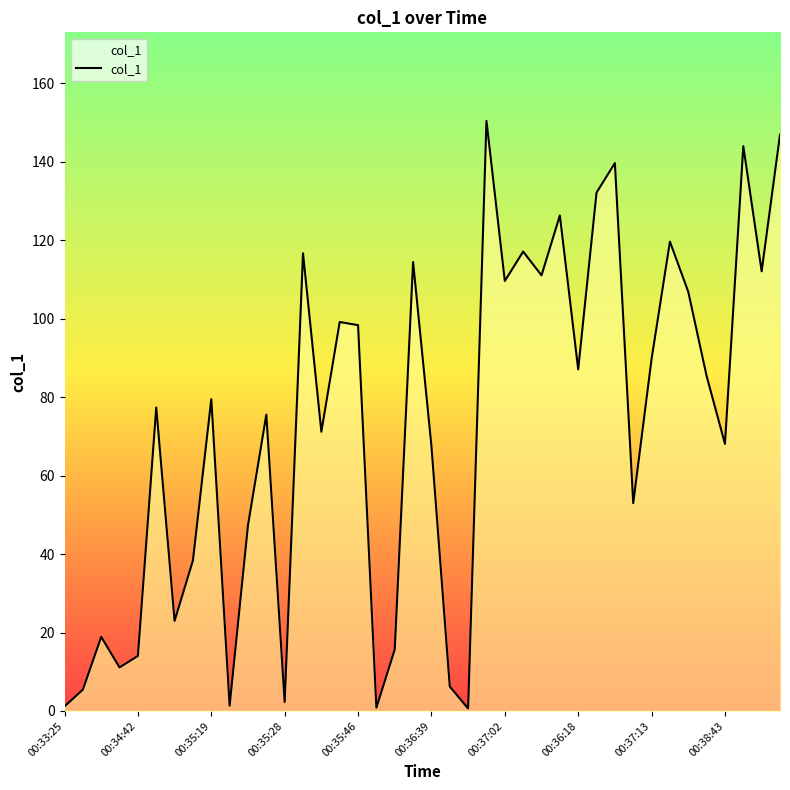

What is the maximum value shown in the chart?

150.4